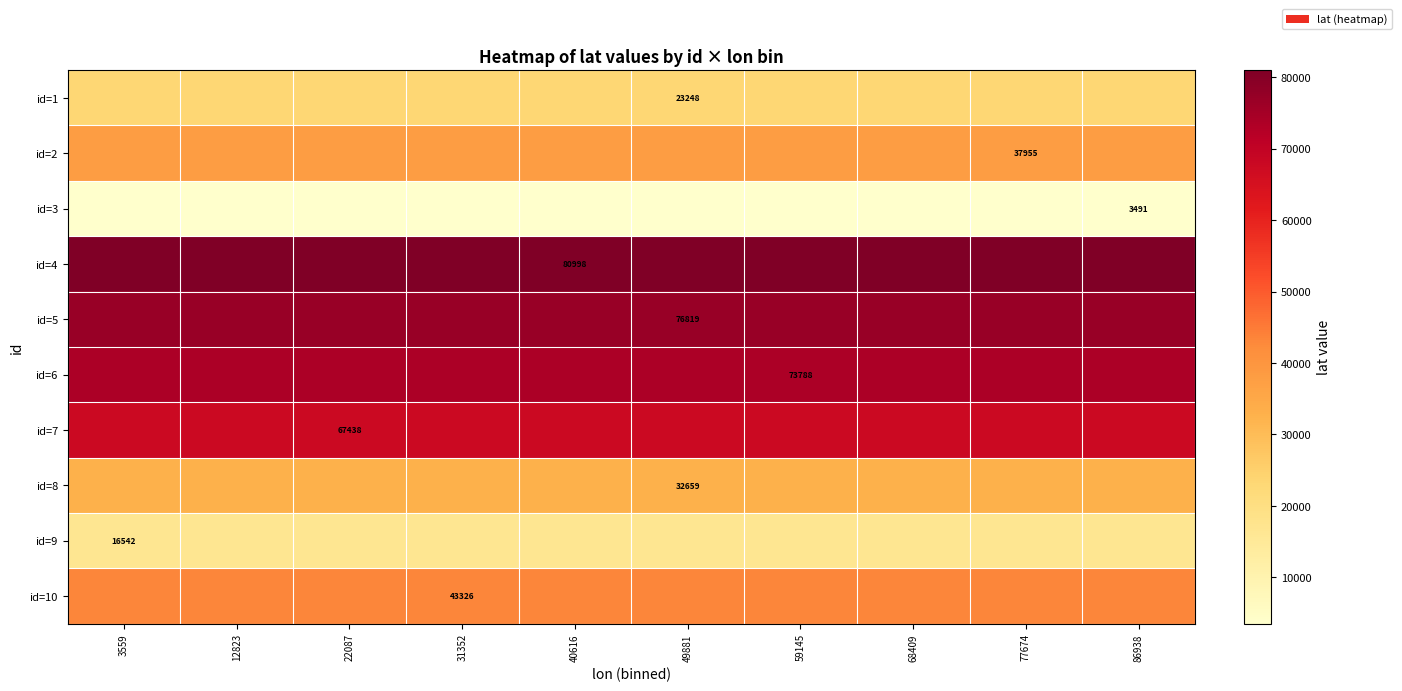

The value of id=3 at 86938 is 898. True or false?

False